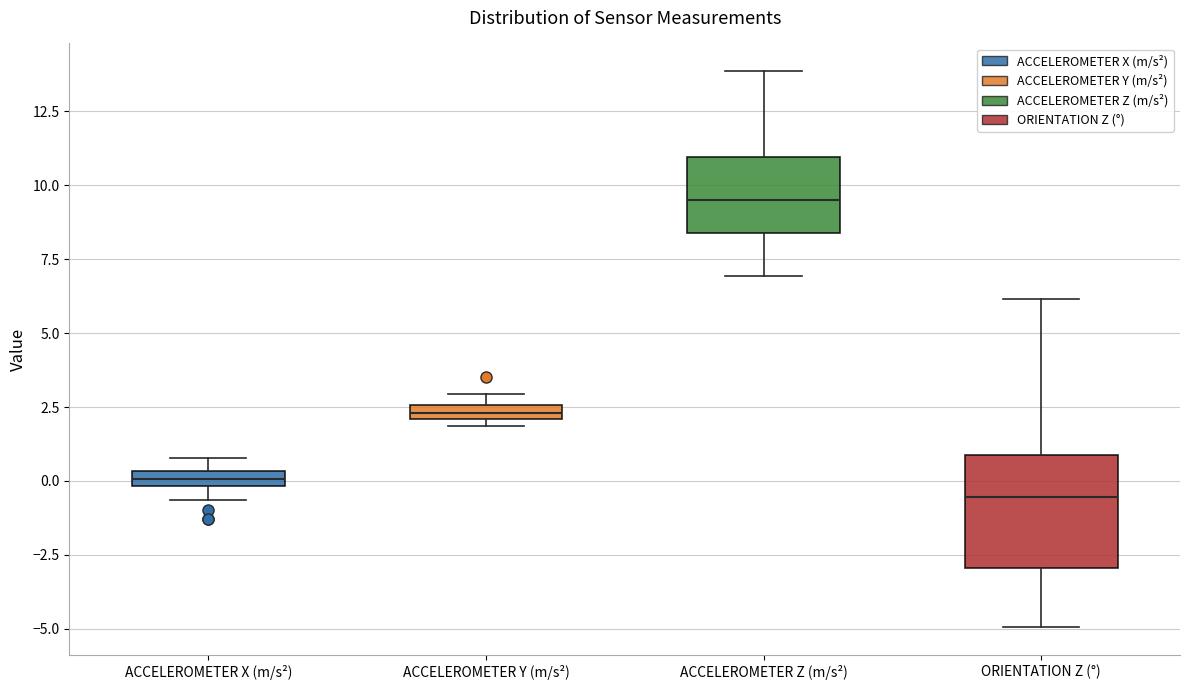

Which box has the lowest median line?

ORIENTATION Z (°)